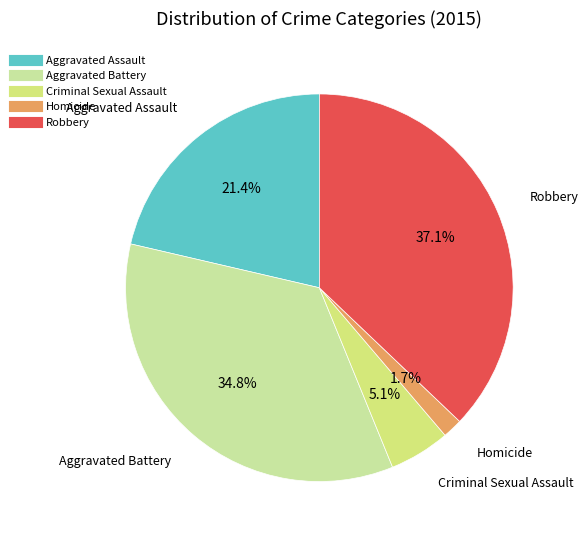

True or false: Aggravated Battery accounts for 25% of the total.

False